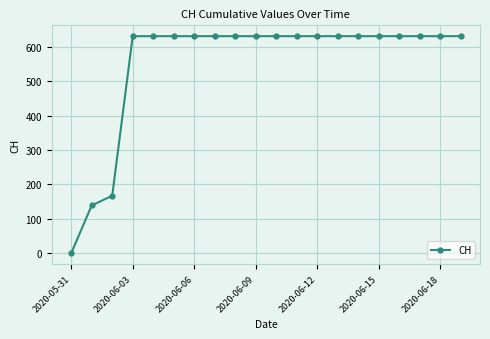

Reading right to left, transcribe all the data shown in this chart.

631	631	631	631	631	631	631	631	631	631	631	631	631	631	631	631	631	167	139	0